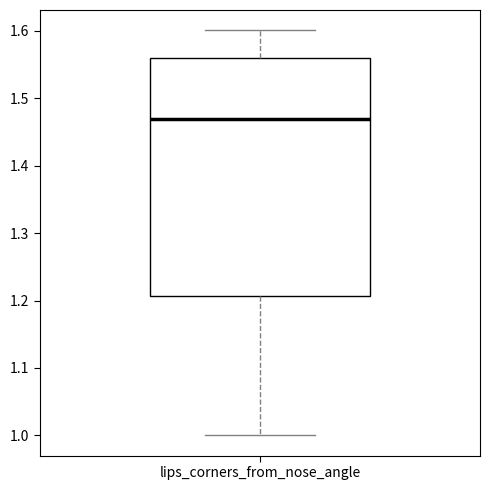

Read this box plot against the y-axis: the position of the median line, the range covered by the box, and the ends of both whiskers. The values are not printed on the chart, so give them approximately, as read against the axis.

median 1.47, box 1.21 to 1.56, whiskers 1.00 to 1.60